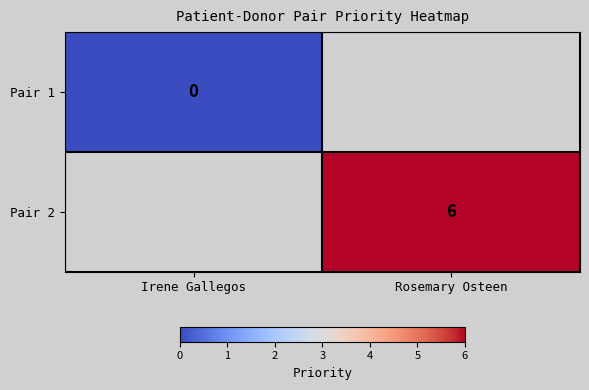

Is the value of Pair 1 at Rosemary Osteen greater than the value of Pair 2 at Irene Gallegos?

No